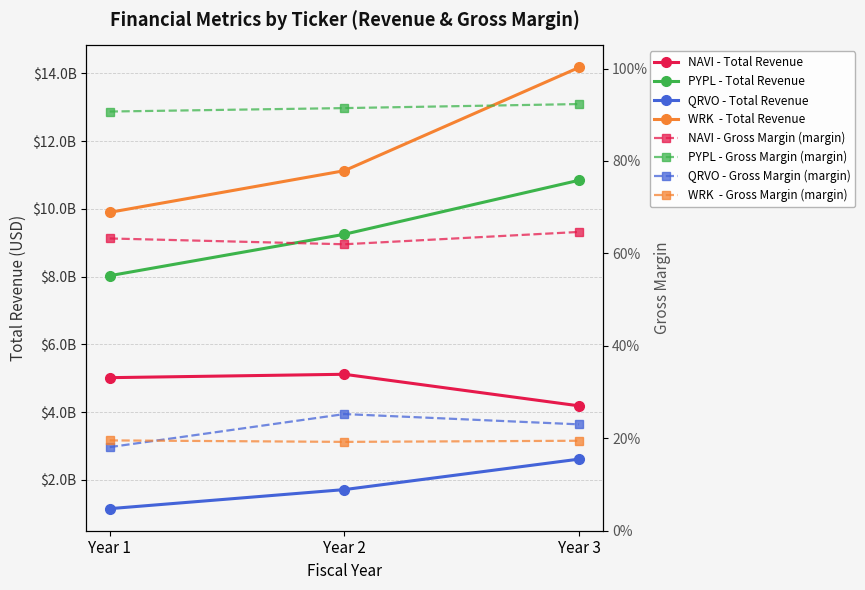

Which label corresponds to the smallest value in the chart?

Year 1